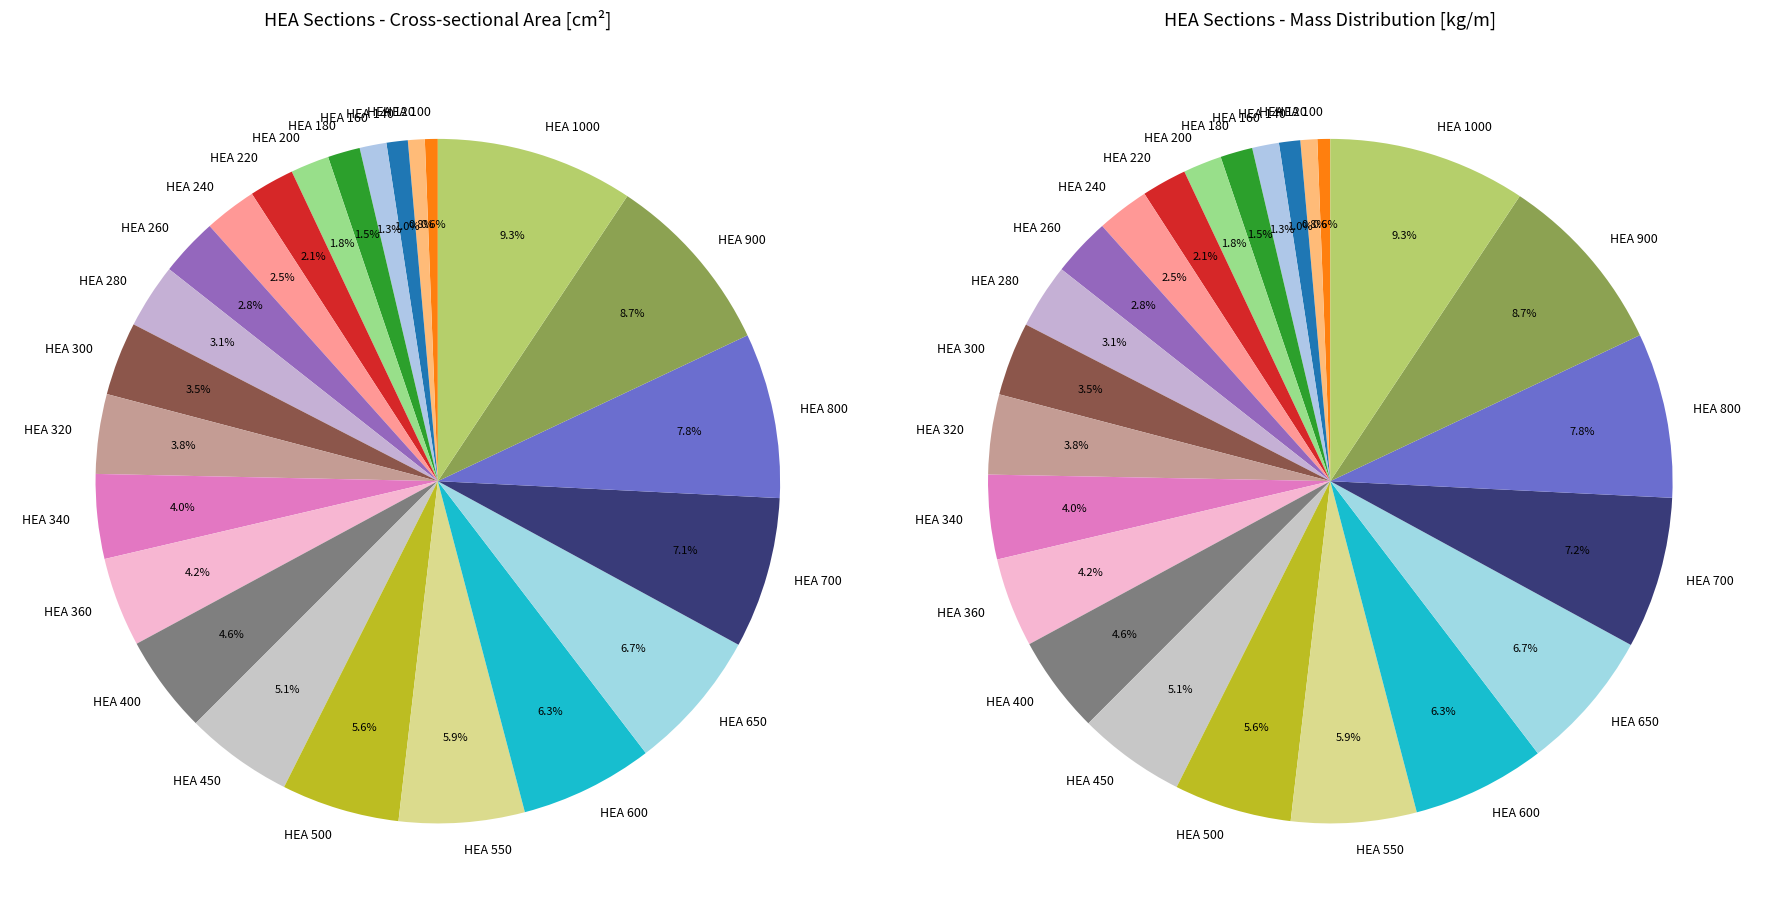

To the nearest percent, what portion does HEA 1000 represent?

9%